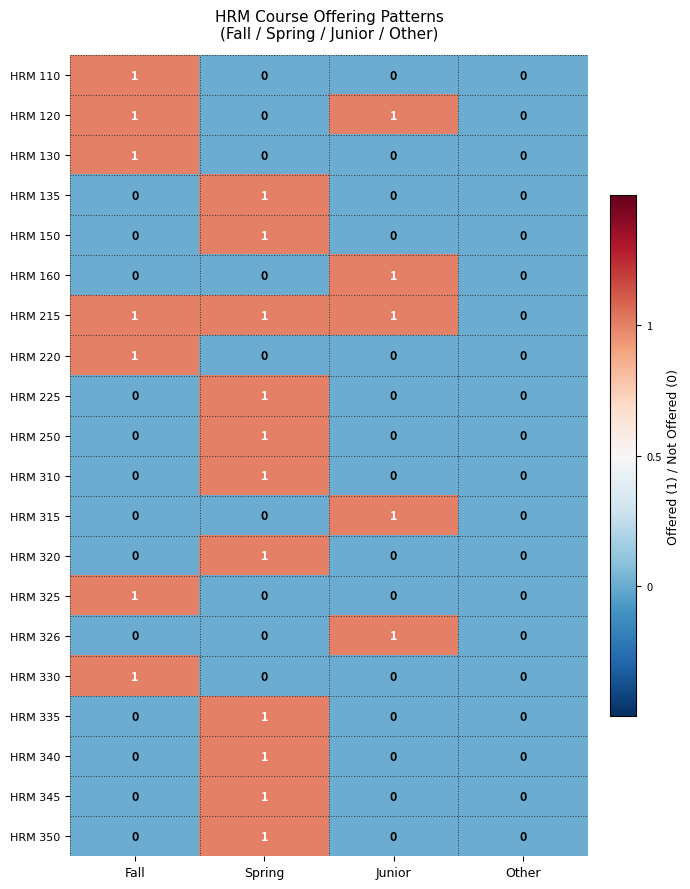

True or false: HRM 215 has a value of 0 at Other.

True